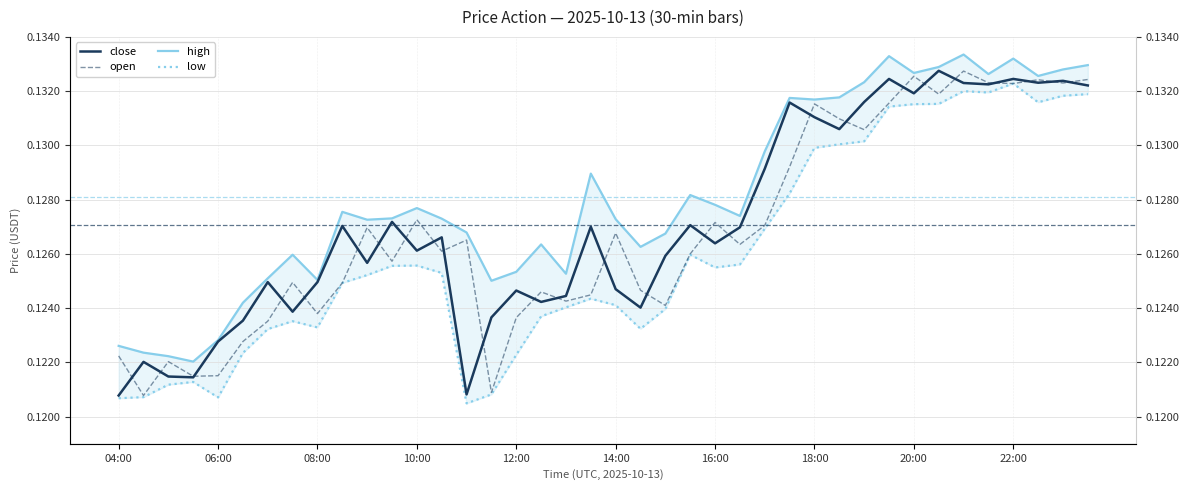

Which category has the lowest value across all series?

14